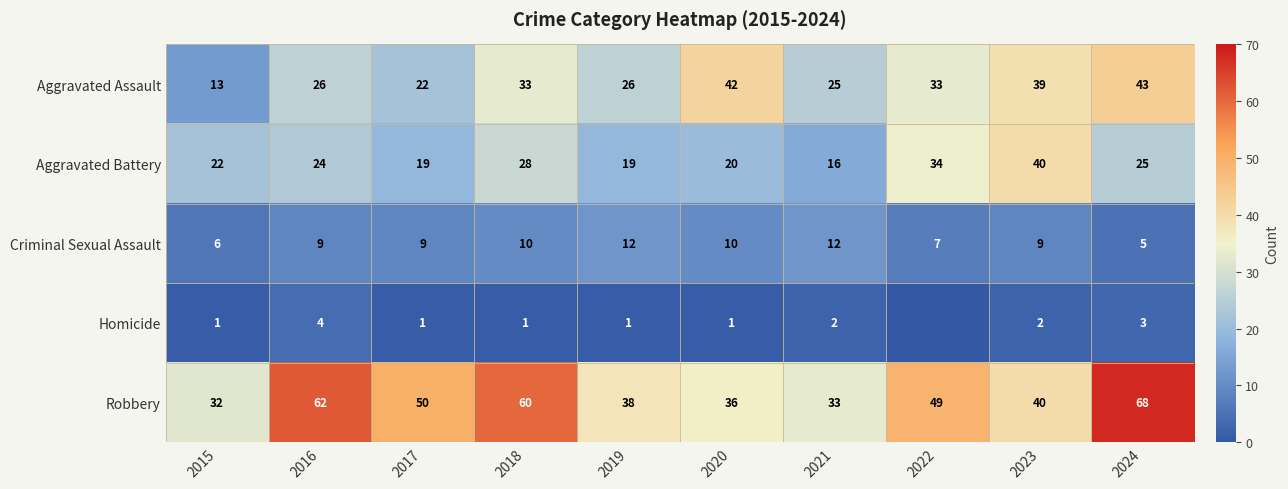

Which category has the highest value in the Aggravated Assault series?

2024